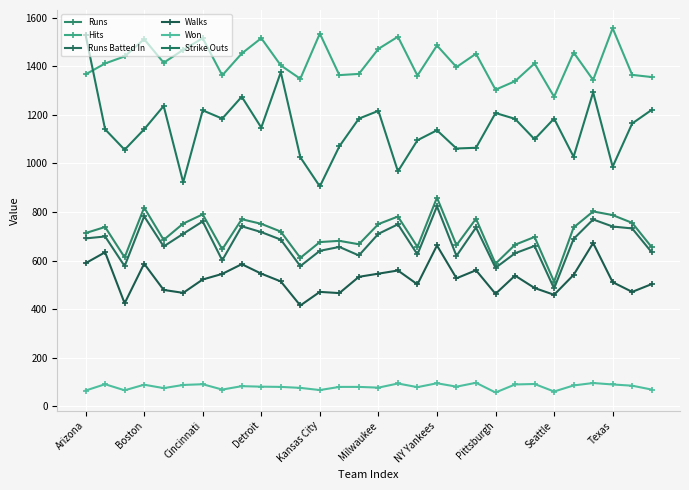

Does the chart have visible grid lines?

Yes